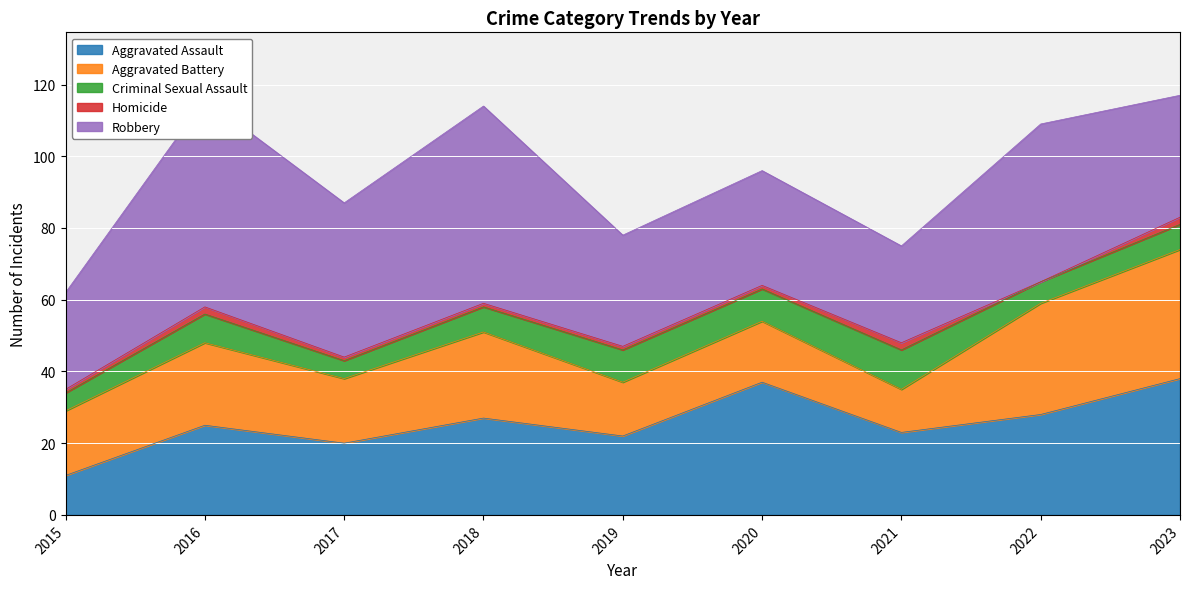

Reading left to right, list all the values displayed in this chart.

Aggravated Assault: 2015=11	2016=25	2017=20	2018=27	2019=22	2020=37	2021=23	2022=28	2023=38
Aggravated Battery: 2015=18	2016=23	2017=18	2018=24	2019=15	2020=17	2021=12	2022=31	2023=36
Criminal Sexual Assault: 2015=5	2016=8	2017=5	2018=7	2019=9	2020=9	2021=11	2022=6	2023=7
Homicide: 2015=1	2016=2	2017=1	2018=1	2019=1	2020=1	2021=2	2022=0	2023=2
Robbery: 2015=27	2016=58	2017=43	2018=55	2019=31	2020=32	2021=27	2022=44	2023=34